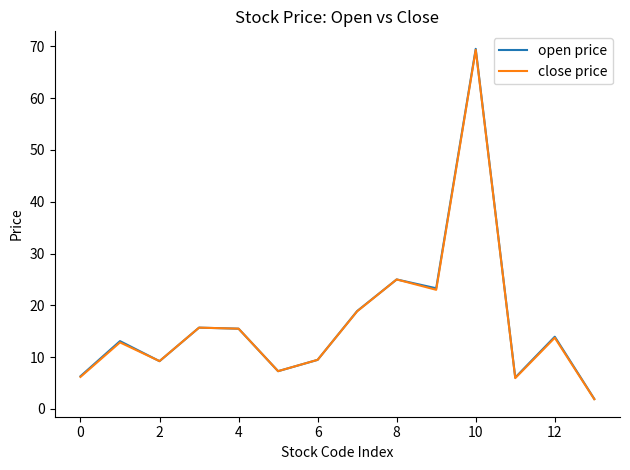

Which series has the largest range (max minus min)?

open price